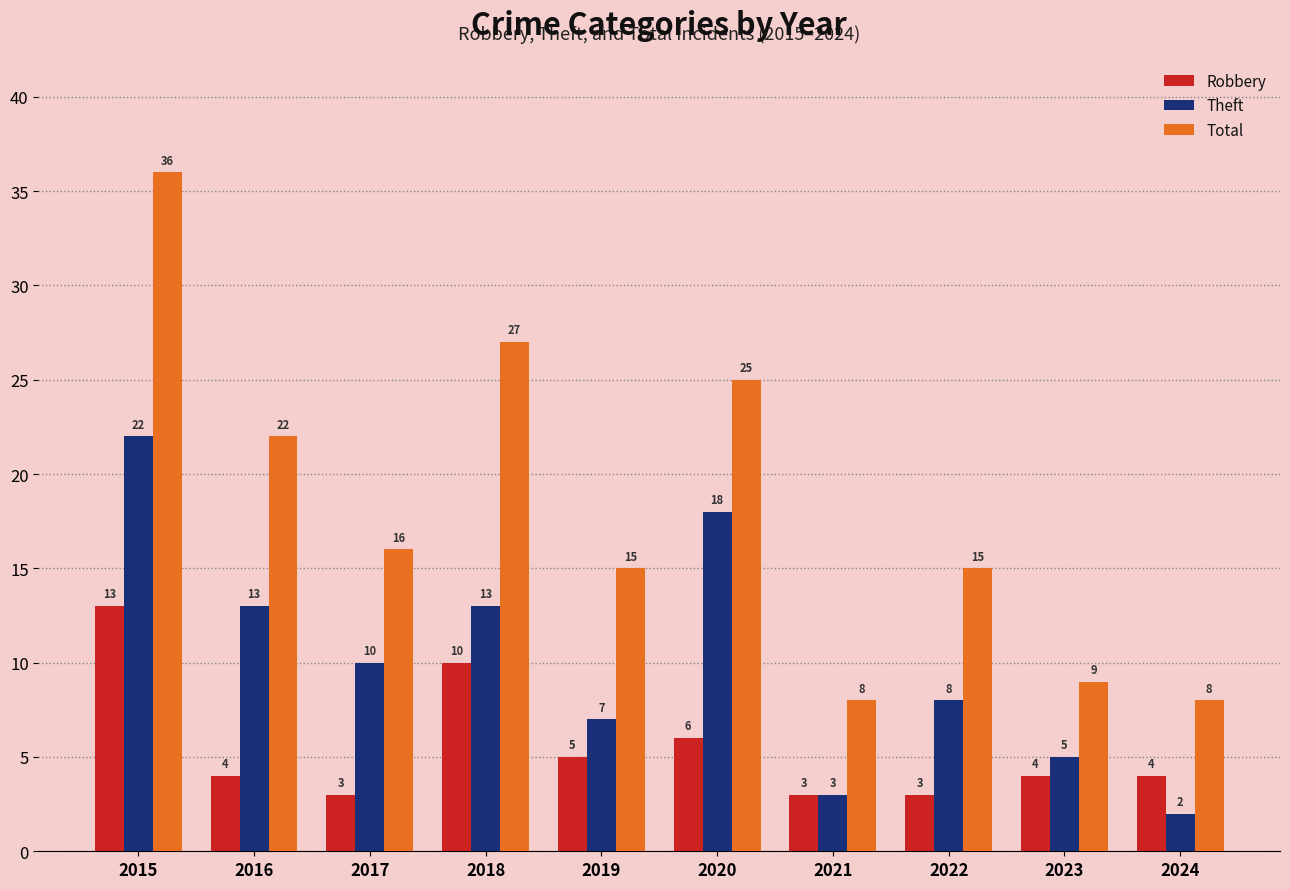

Is the value of Theft at 2024 greater than the value of Robbery at 2018?

No